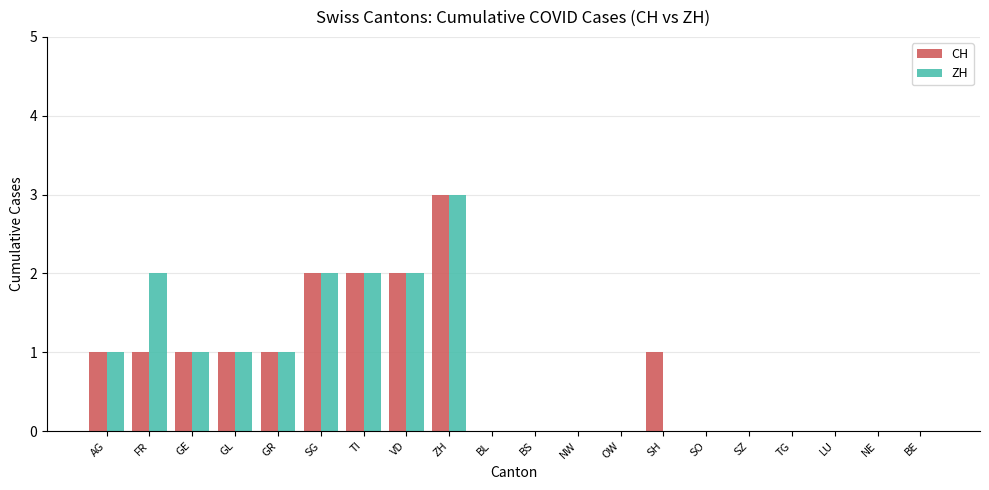

Is the value of CH at NE greater than the value of ZH at FR?

No